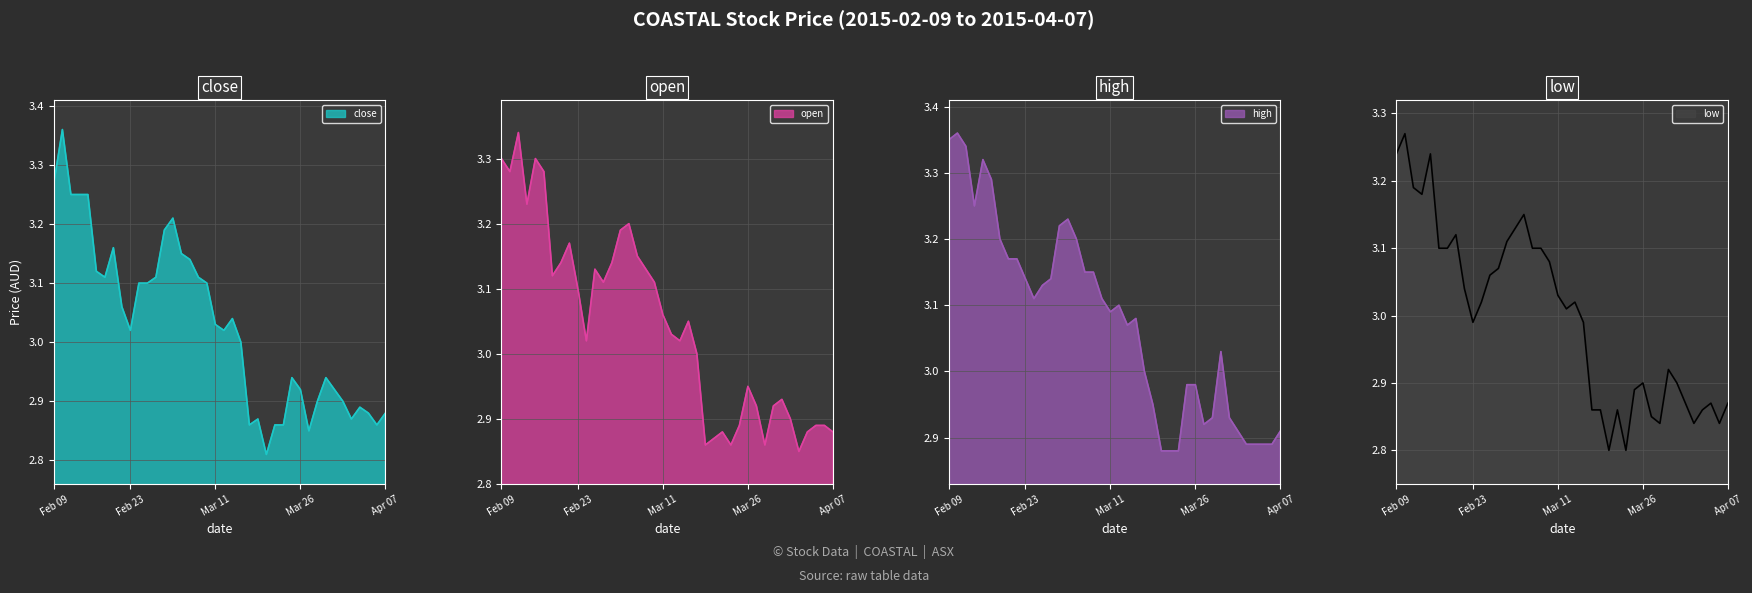

True or false: close and low intersect in this chart.

False